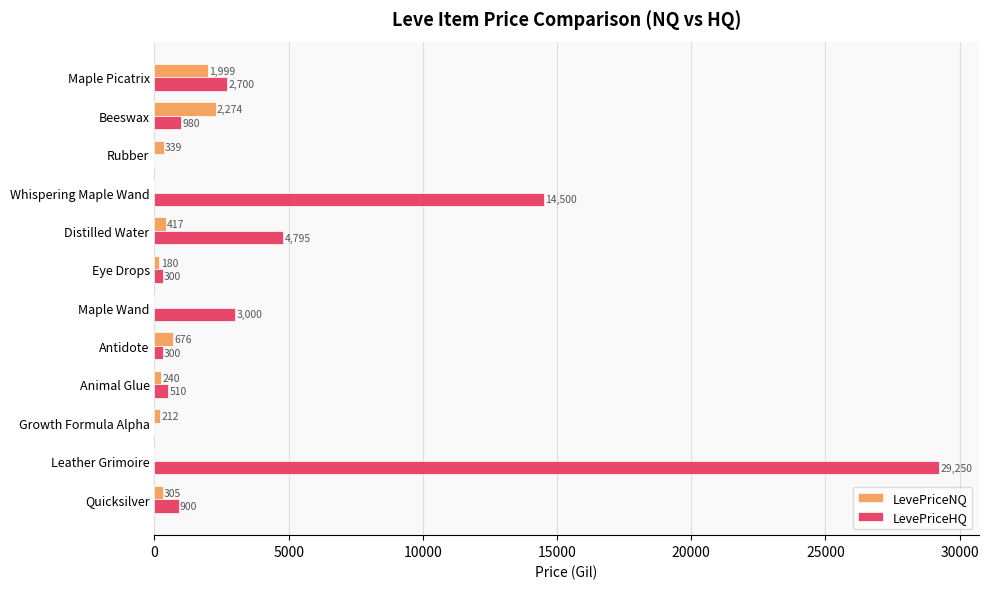

Between Beeswax and Maple Picatrix, which series saw the biggest shift?

LevePriceHQ